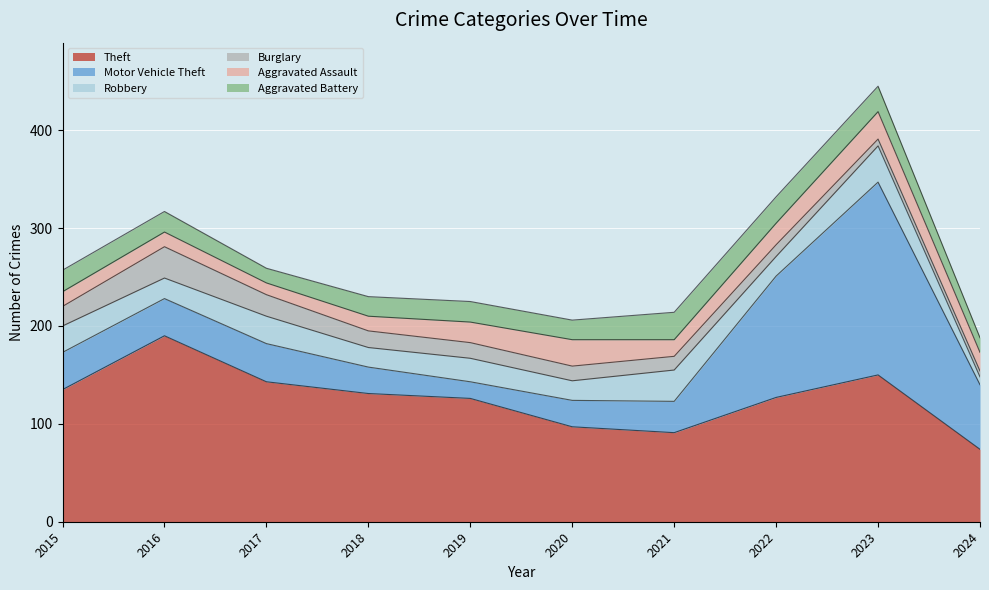

At which label does Robbery reach its peak?

2023